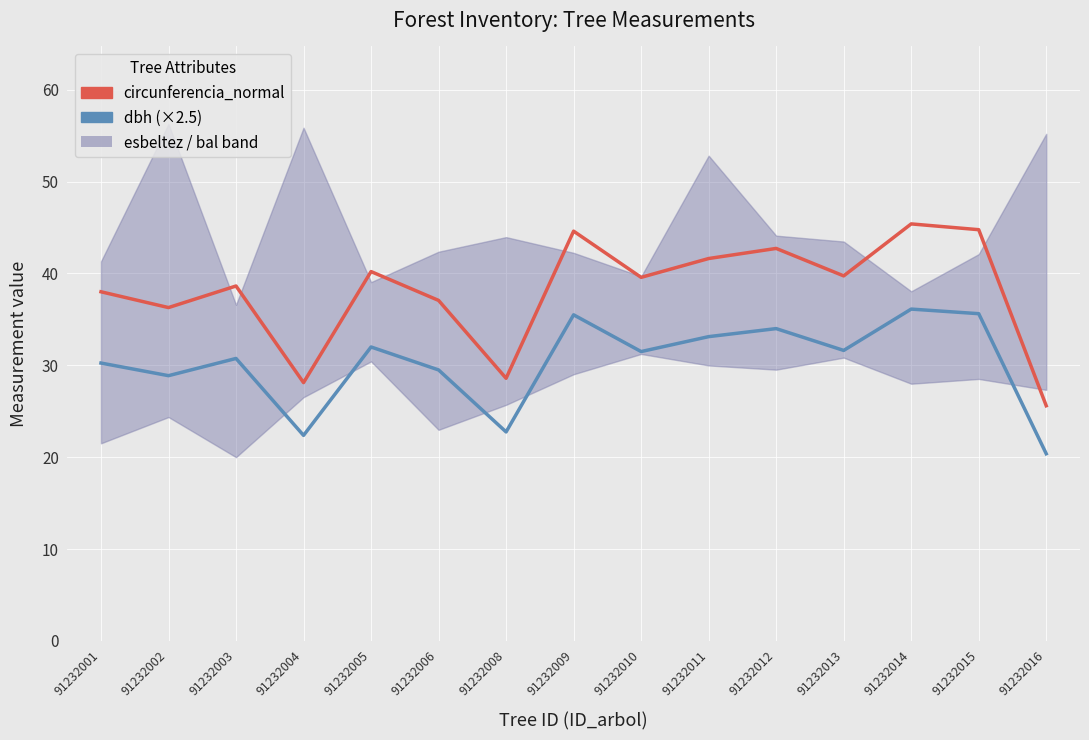

Read the circunferencia_normal value at 91232005.

40.2